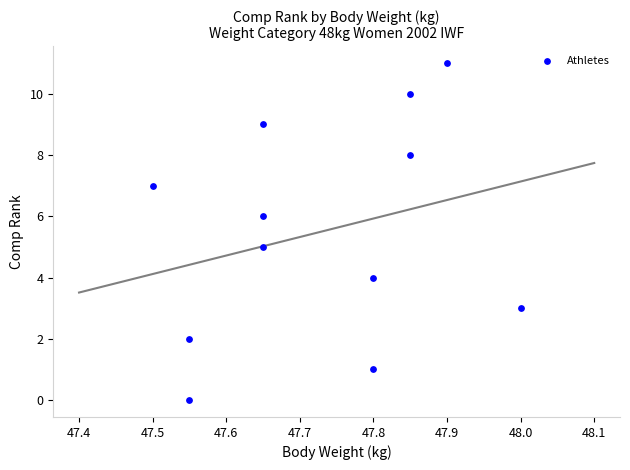

What is the average Y value?

6